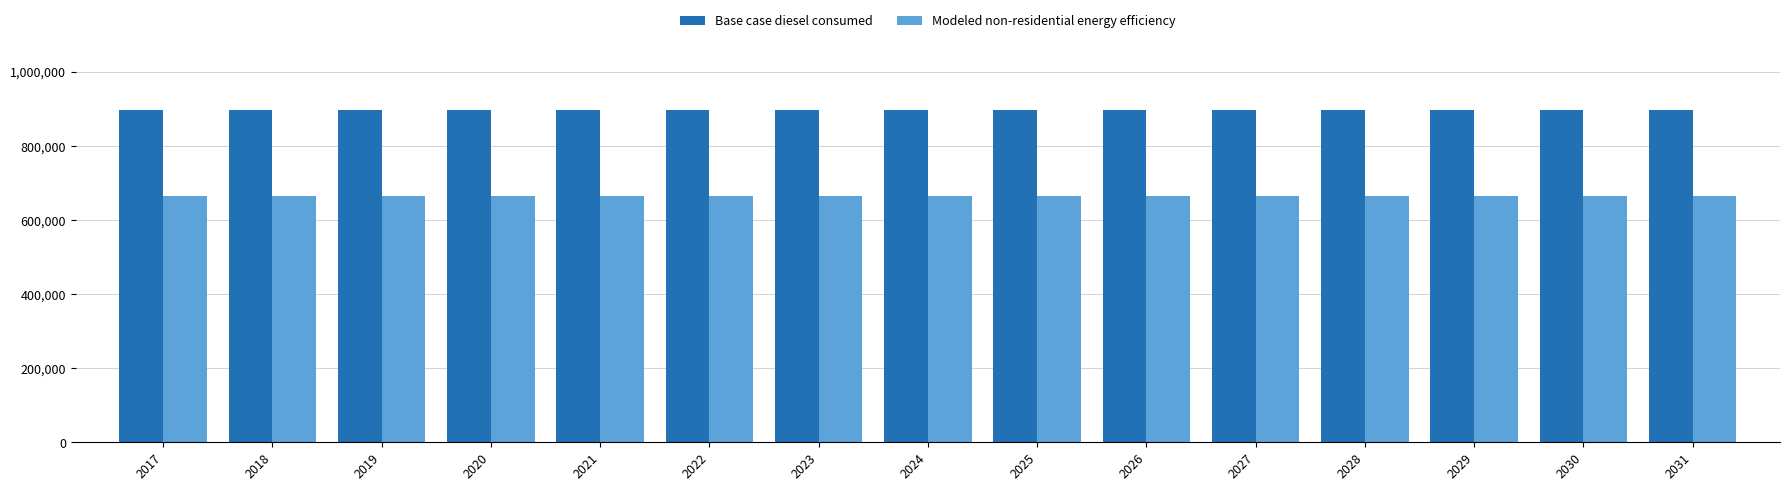

What is the minimum value for Base case diesel consumed?

897272.4